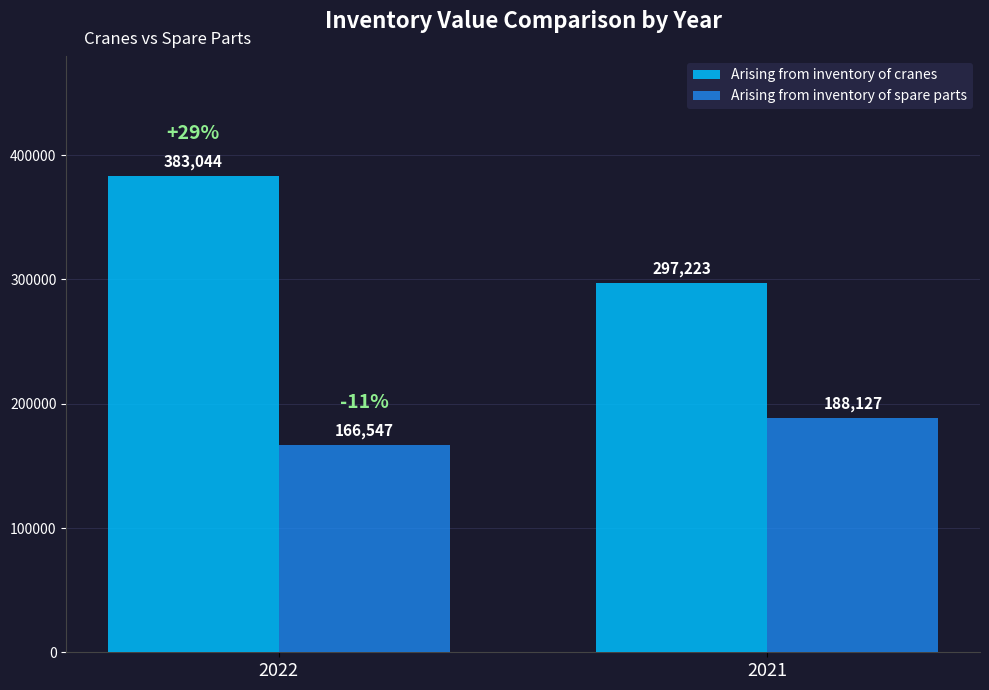

Which series has the largest total across all categories?

Arising from inventory of cranes